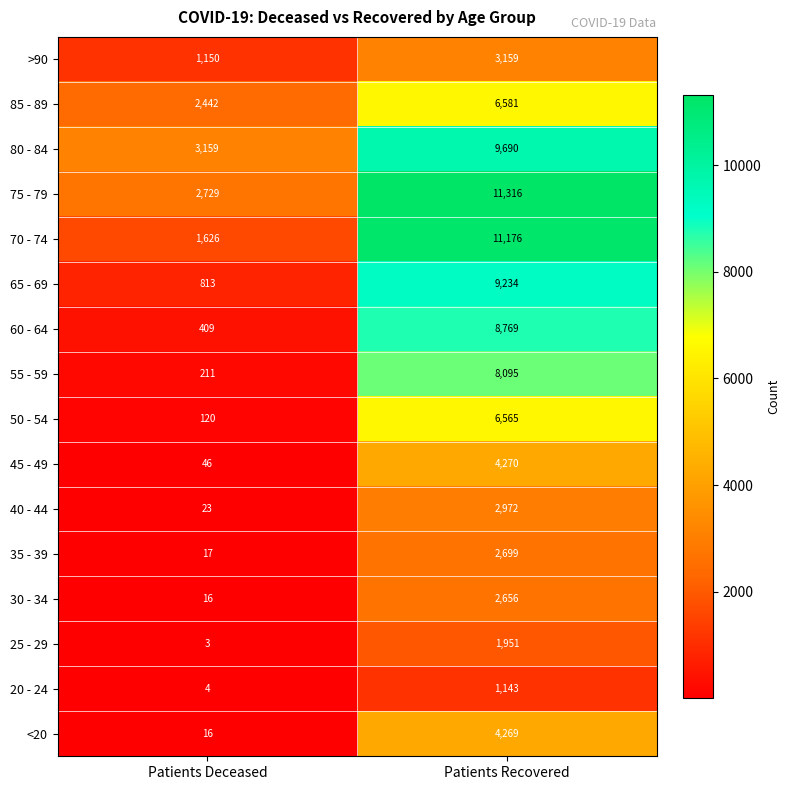

Which category has the lowest value across all series?

Patients Deceased